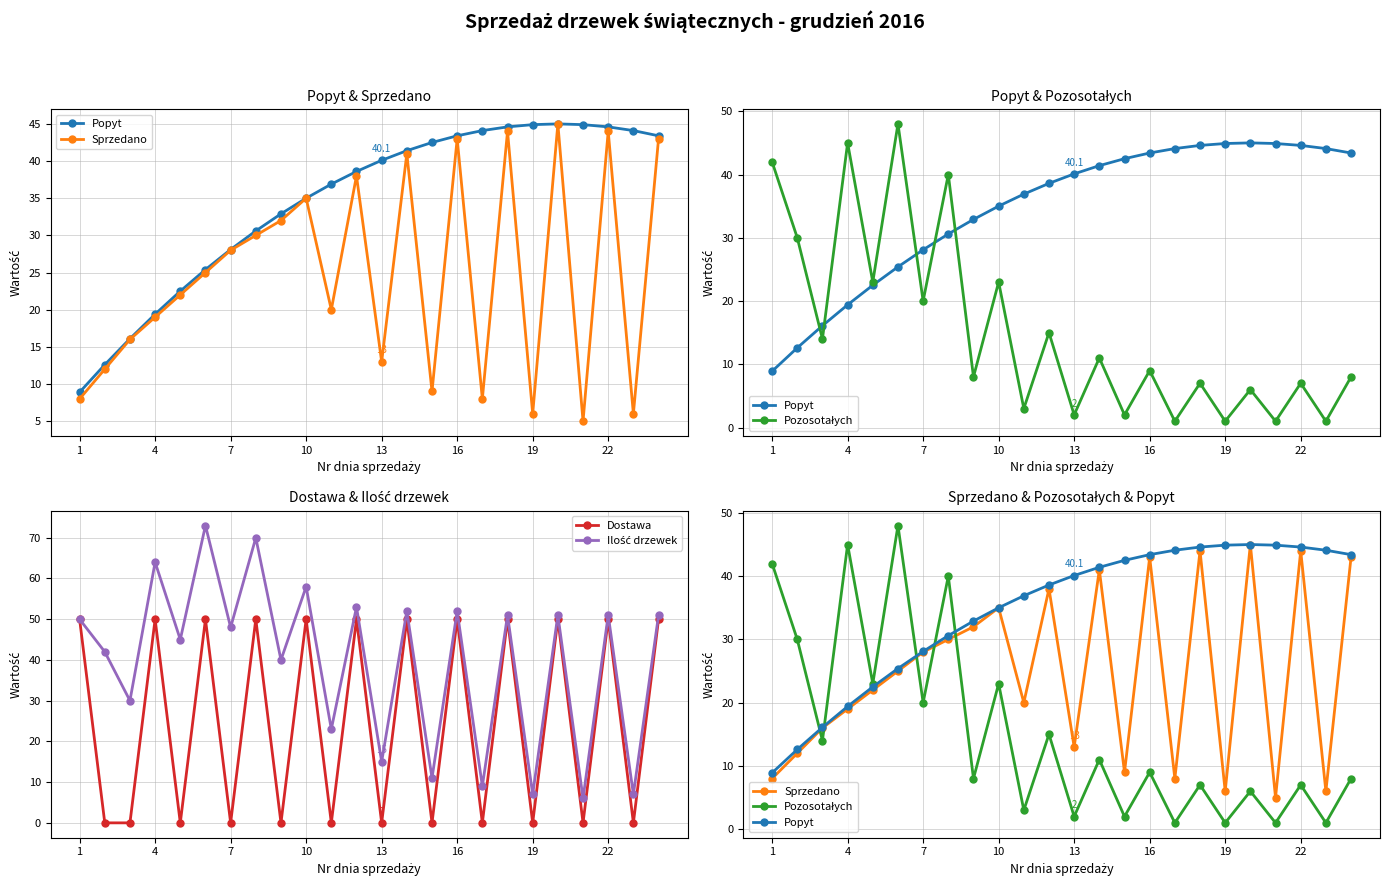

What is the difference between the maximum and second lowest values in the Popyt series?

32.4